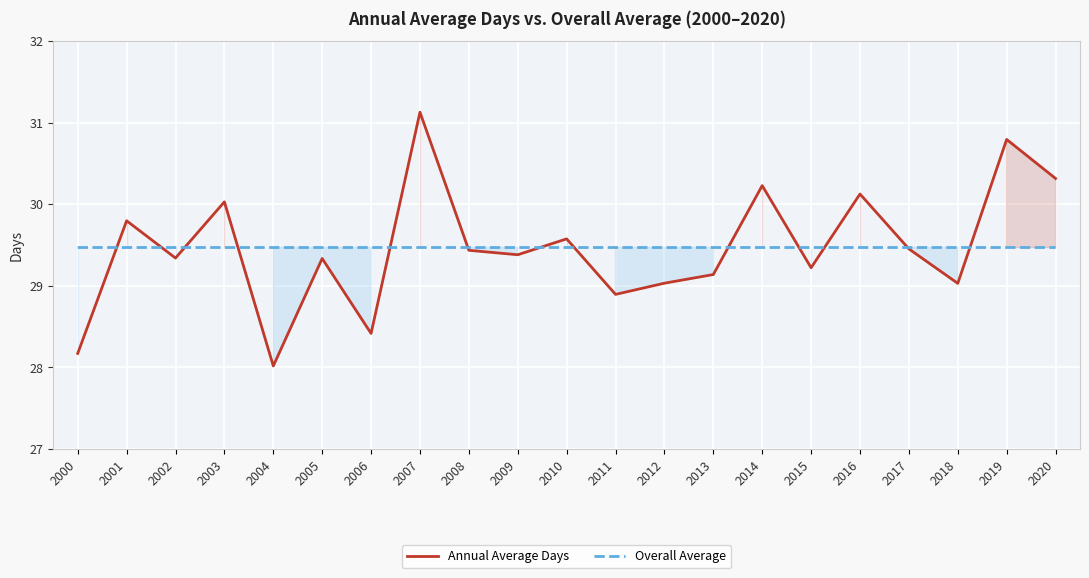

What is the value of the Overall Average point at the 16th from the left?

29.5